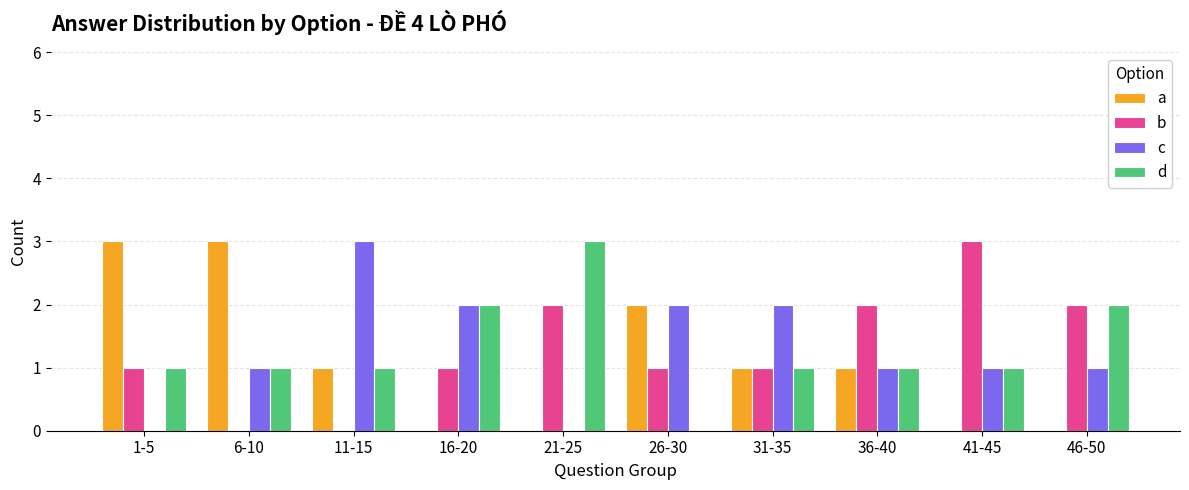

What is the total value across all series at 6-10?

5